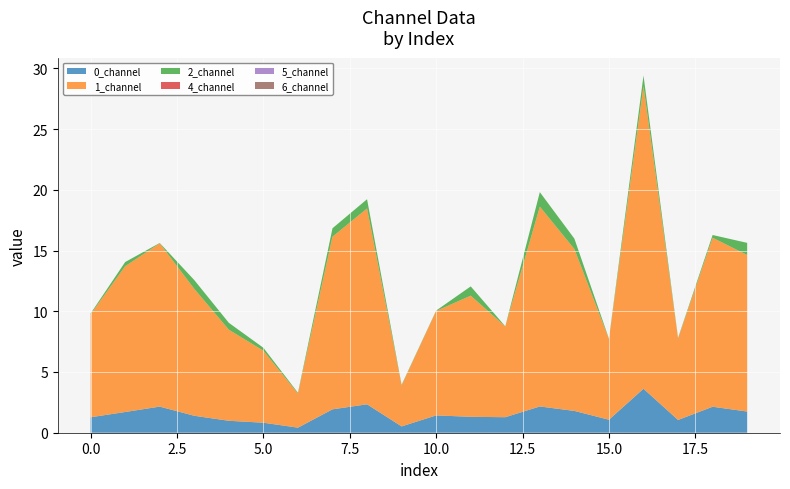

Reading left to right, transcribe all the data shown in this chart.

0_channel: 0=1.3	1=1.7	2=2.1	3=1.4	4=1.0	5=0.8	6=0.4	7=1.9	8=2.3	9=0.5	10=1.4	11=1.3	12=1.3	13=2.2	14=1.8	15=1.1	16=3.6	17=1.1	18=2.1	19=1.7
1_channel: 0=8.5	1=12.0	2=13.4	3=10.4	4=7.5	5=5.9	6=2.8	7=14.2	8=16.1	9=3.4	10=8.6	11=10.0	12=7.5	13=16.4	14=13.3	15=6.6	16=24.9	17=6.7	18=13.9	19=12.9
2_channel: 0=0.1	1=0.3	2=0.0	3=0.7	4=0.6	5=0.2	6=0.1	7=0.7	8=0.8	9=0.0	10=0.0	11=0.8	12=0.0	13=1.2	14=0.9	15=0.0	16=0.9	17=0.0	18=0.2	19=1.0
4_channel: 0=0.0	1=0.0	2=0.0	3=0.0	4=0.0	5=0.0	6=0.0	7=0.0	8=0.0	9=0.0	10=0.0	11=0.0	12=0.0	13=0.0	14=0.0	15=0.0	16=0.0	17=0.0	18=0.0	19=0.0
5_channel: 0=0.0	1=0.0	2=0.0	3=0.0	4=0.0	5=0.0	6=0.0	7=0.0	8=0.0	9=0.0	10=0.0	11=0.0	12=0.0	13=0.0	14=0.0	15=0.0	16=0.0	17=0.0	18=0.0	19=0.0
6_channel: 0=0.0	1=0.0	2=0.0	3=0.0	4=0.0	5=0.0	6=0.0	7=0.0	8=0.0	9=0.0	10=0.0	11=0.0	12=0.0	13=0.0	14=0.0	15=0.0	16=0.0	17=0.0	18=0.0	19=0.0